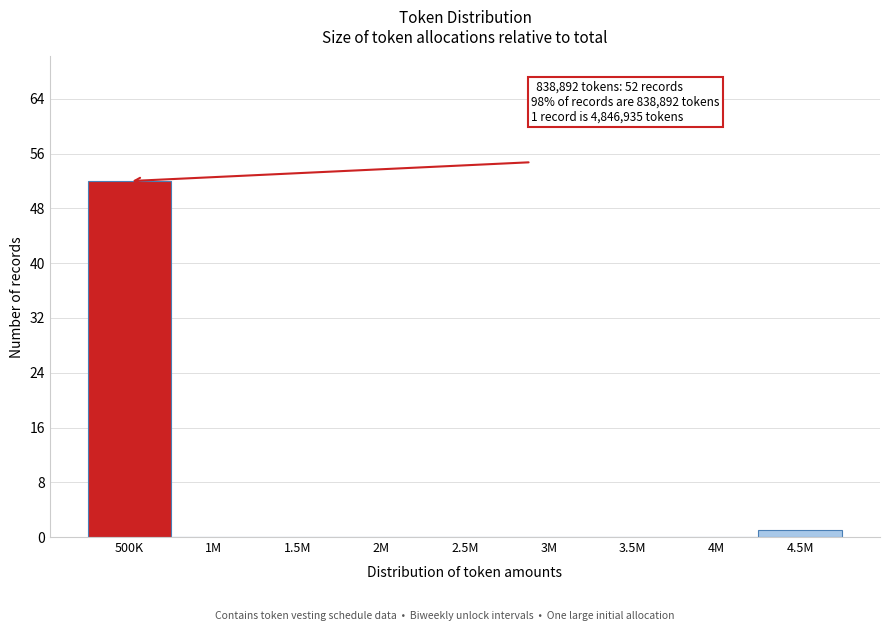

Reading left to right, transcribe all the data shown in this chart.

500K=52	1M=0	1.5M=0	2M=0	2.5M=0	3M=0	3.5M=0	4M=0	4.5M=1